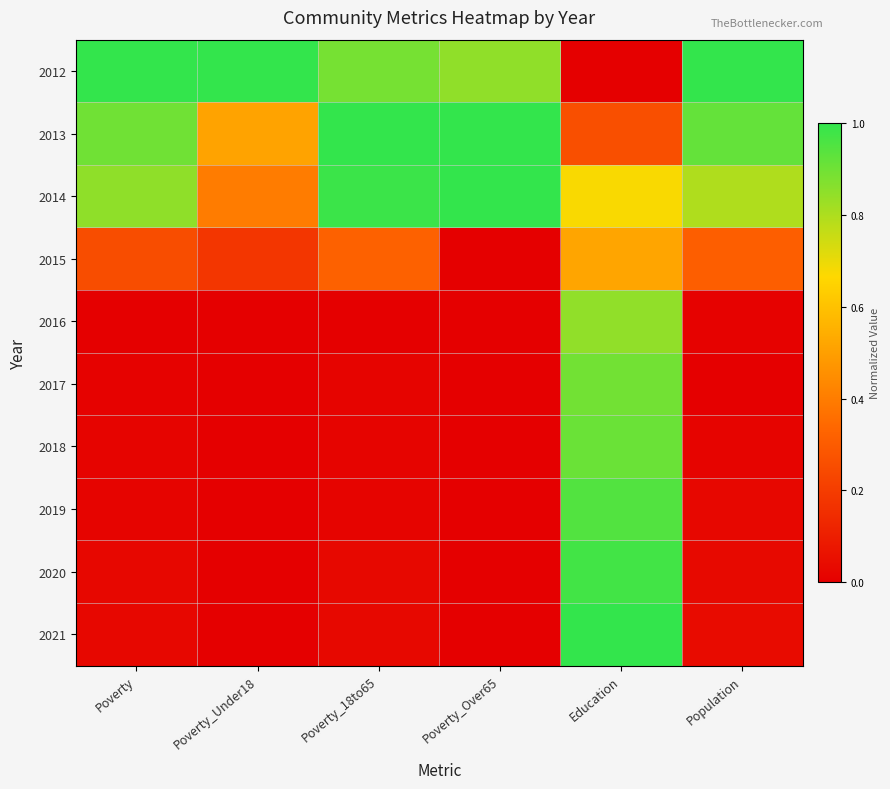

What is the difference between the highest and lowest values at Poverty_Under18?

1.0